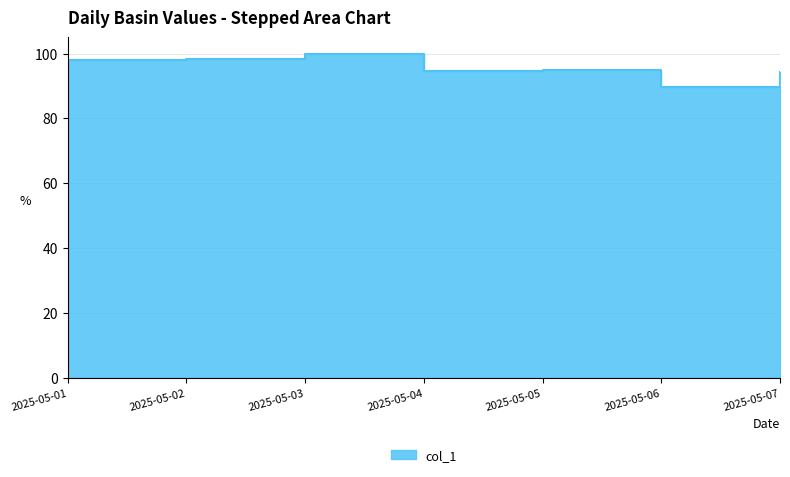

What is the ratio of the value at 2025-05-04 to the value at 2025-05-01?

1.0